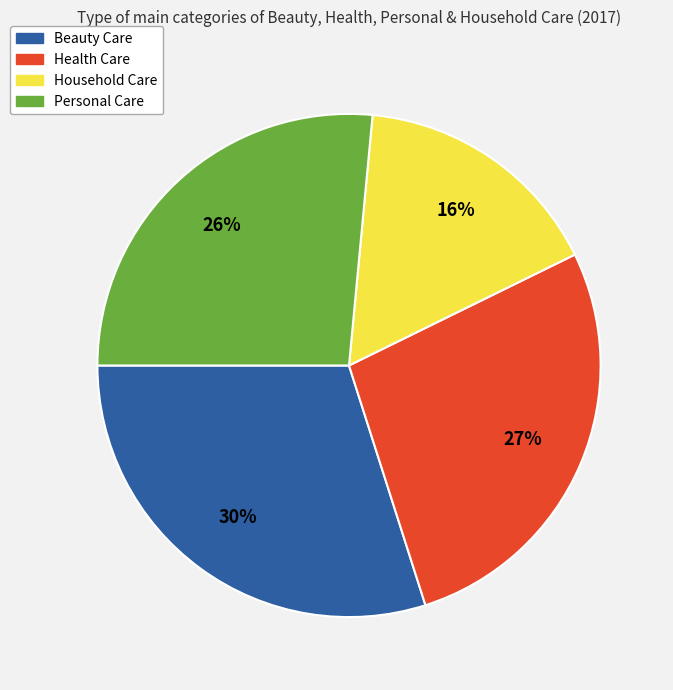

Approximately how many times larger is the value at Health Care compared to Beauty Care?

0.9